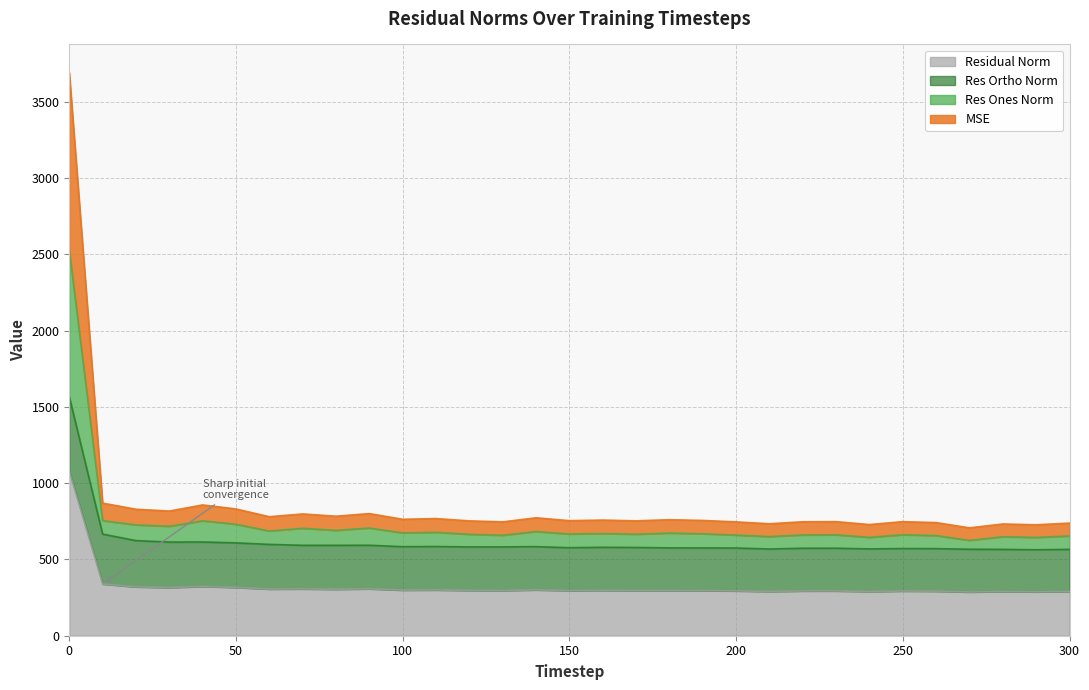

How many data points does each series have?

31